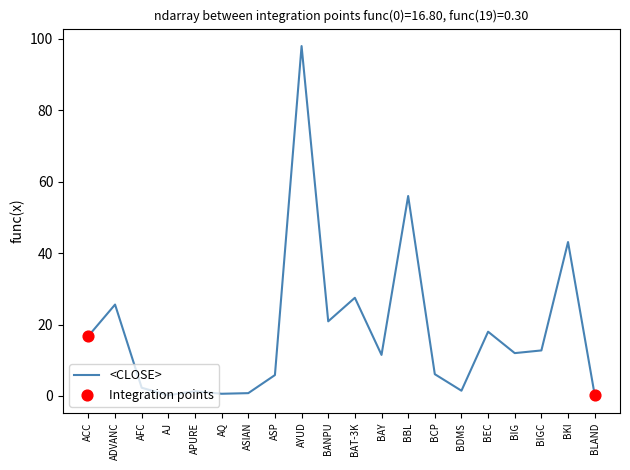

Approximately how many times larger is the value at BEC compared to BKI?

0.4